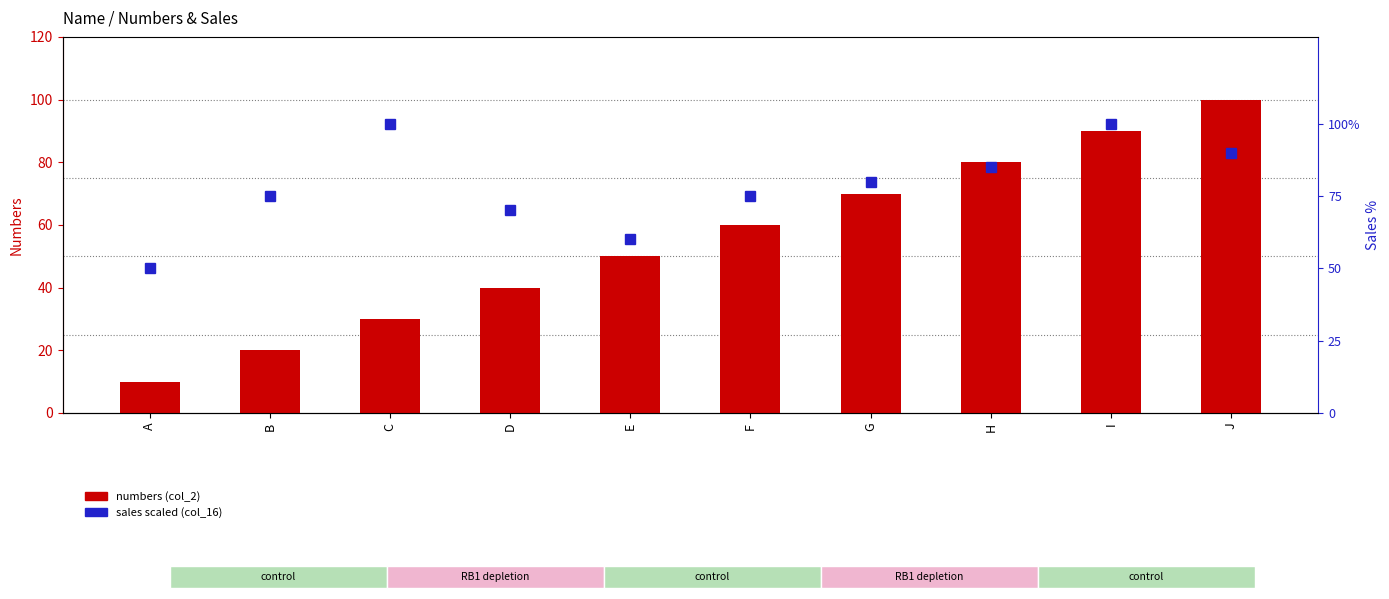

How many categories are shown in the chart?

10